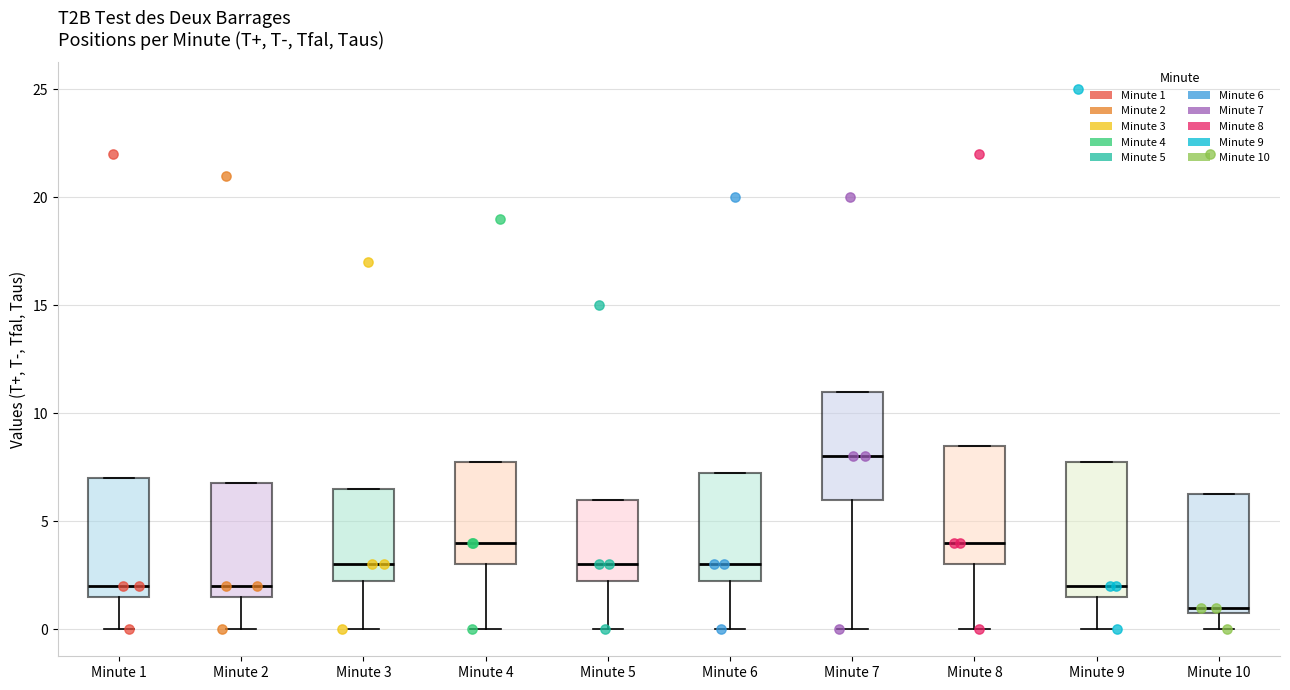

Which box is the tallest, from its lower edge to its upper edge?

Minute 9